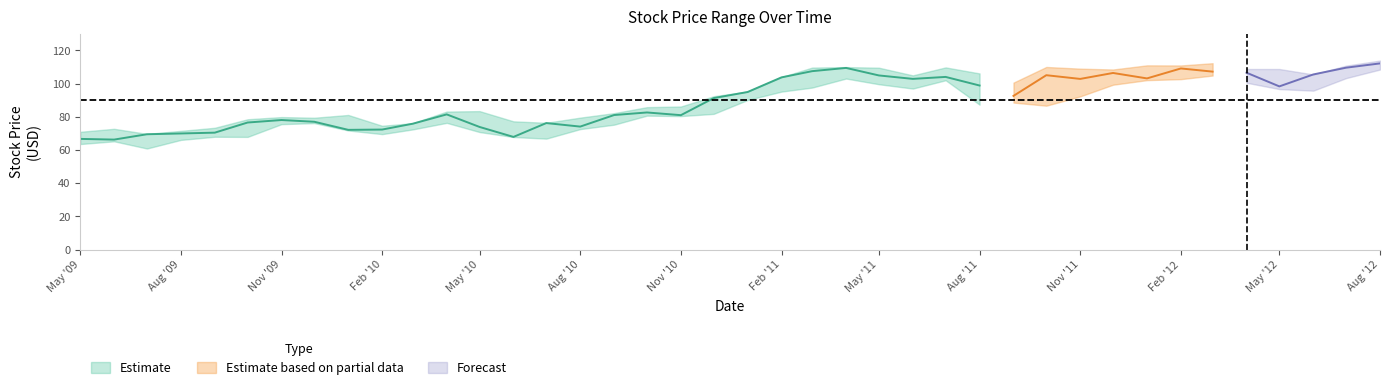

What is the difference between the highest and lowest values at 9?

23.8